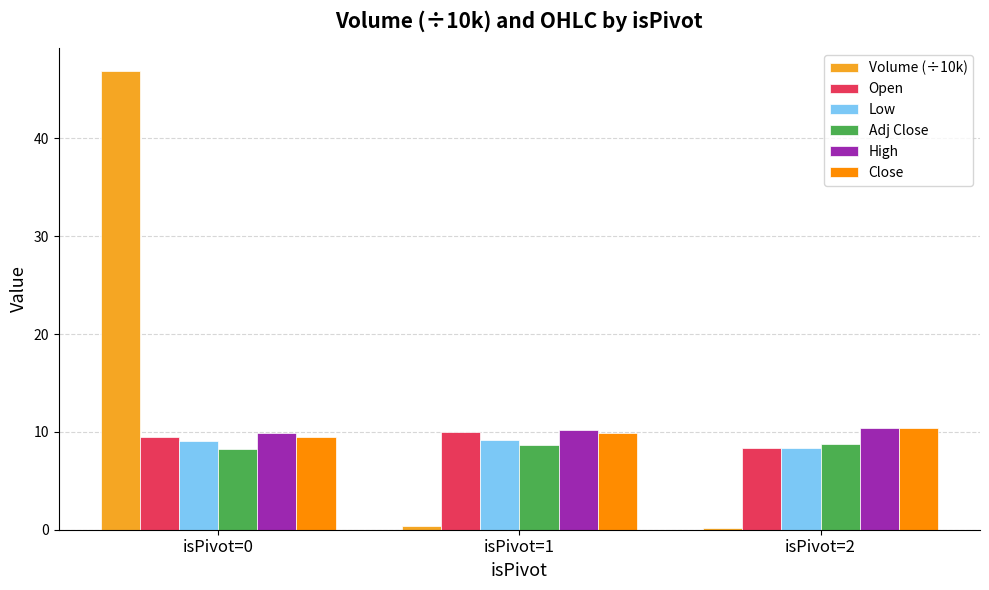

What is the spread (max minus min) of values at isPivot=0?

38.7